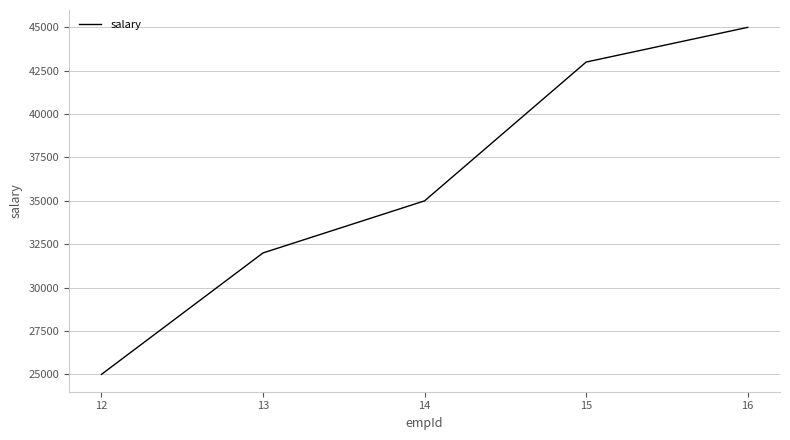

Which category has the highest value across all series?

16